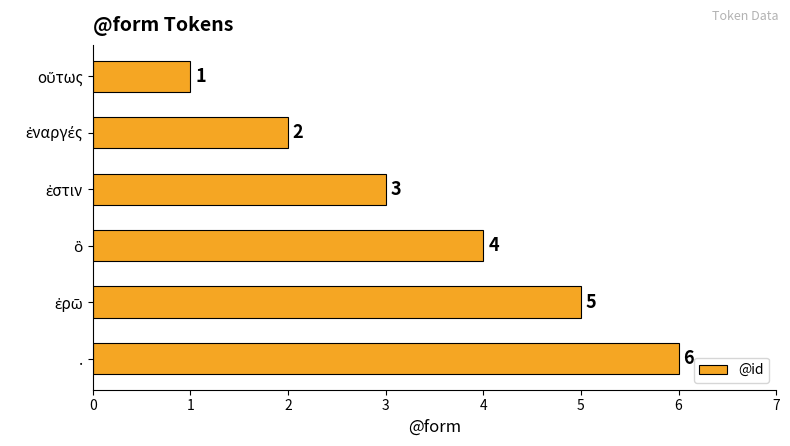

What is the difference between the maximum and minimum values?

5